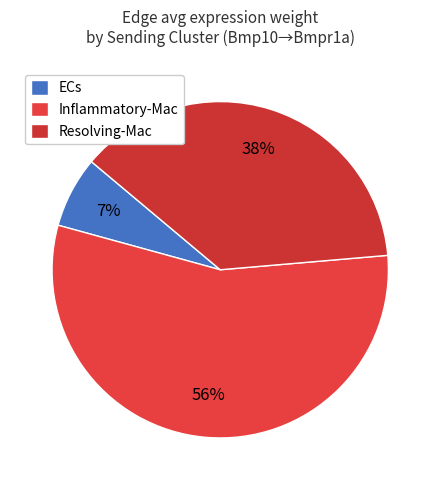

Count the number of slices in the pie.

3